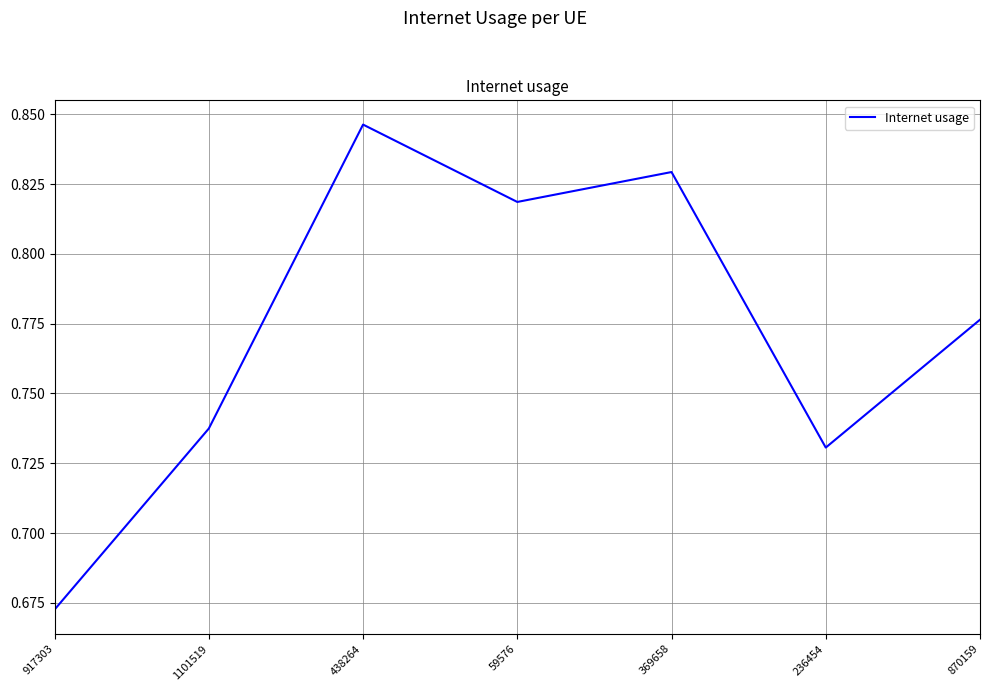

True or false: the data has more than 1 interior local peaks.

True